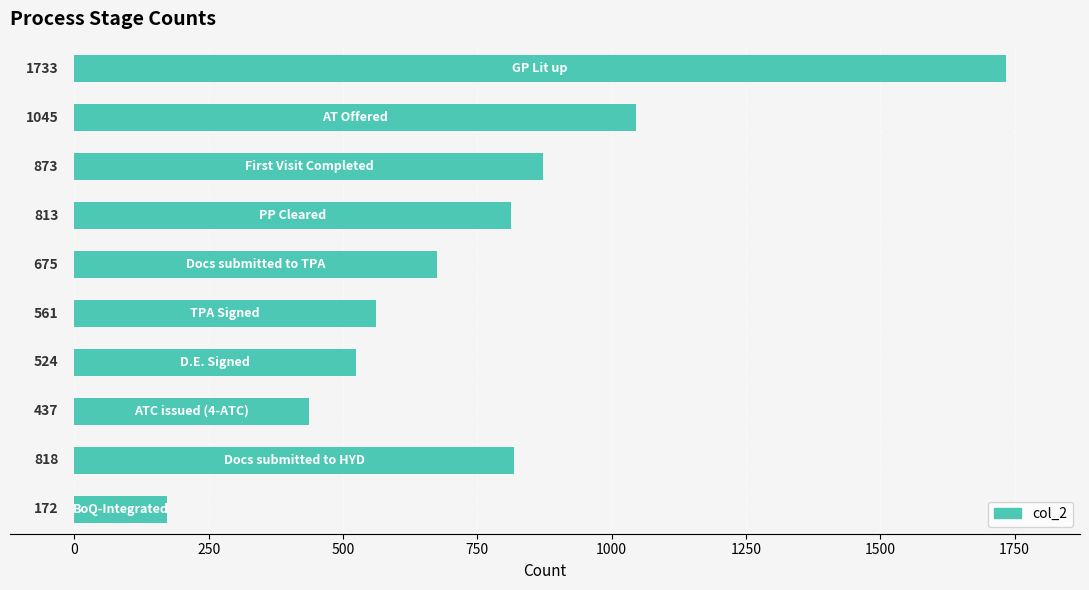

What is the sum of all values?

7651